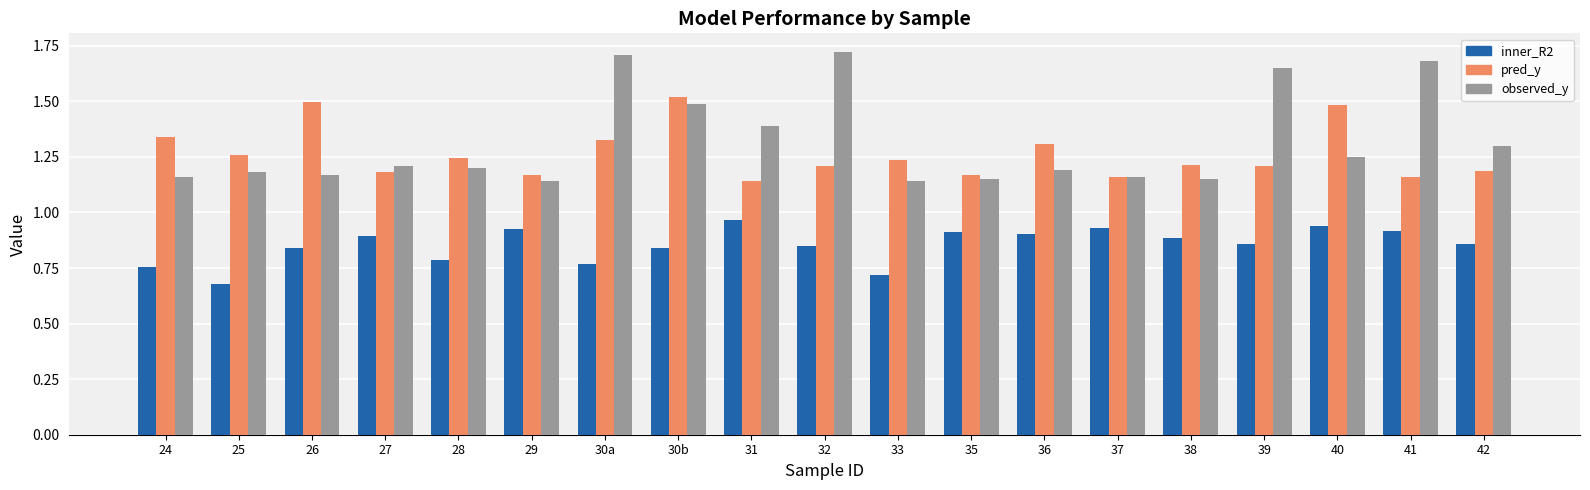

The value of pred_y at 40 is 1.5. True or false?

True